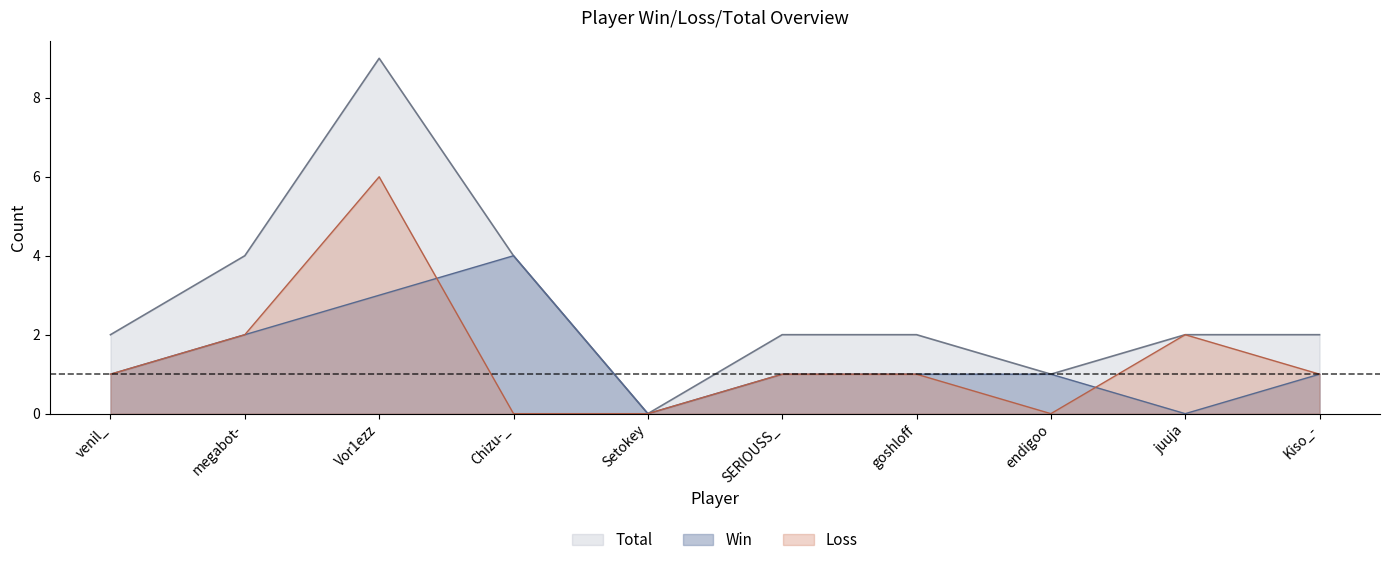

What are all the series names shown in the legend?

Total, Win, Loss